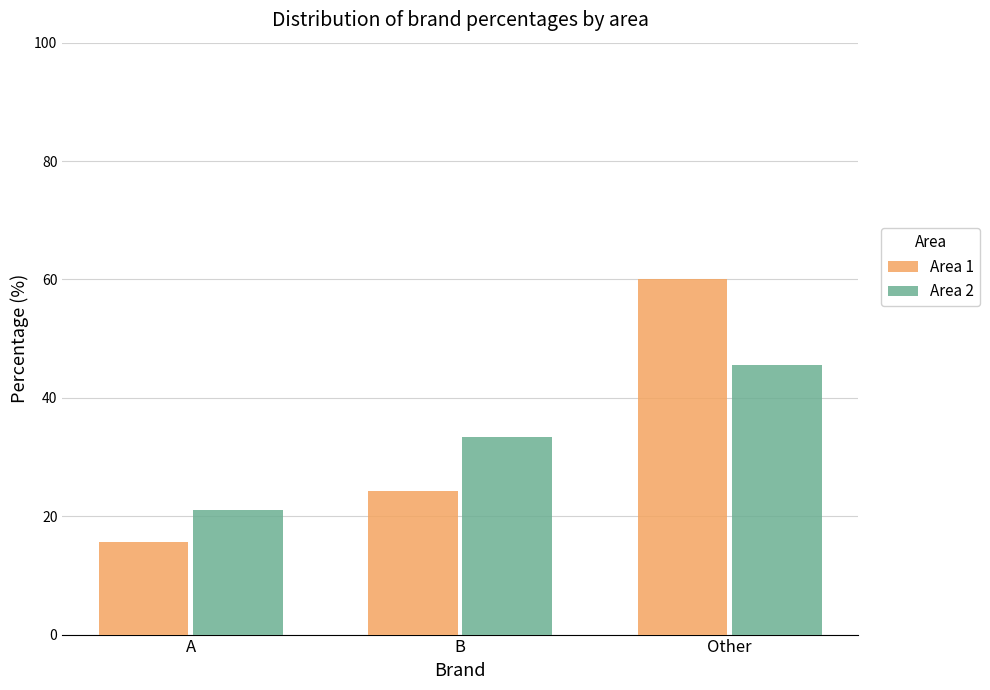

What is the greatest value displayed?

60.0